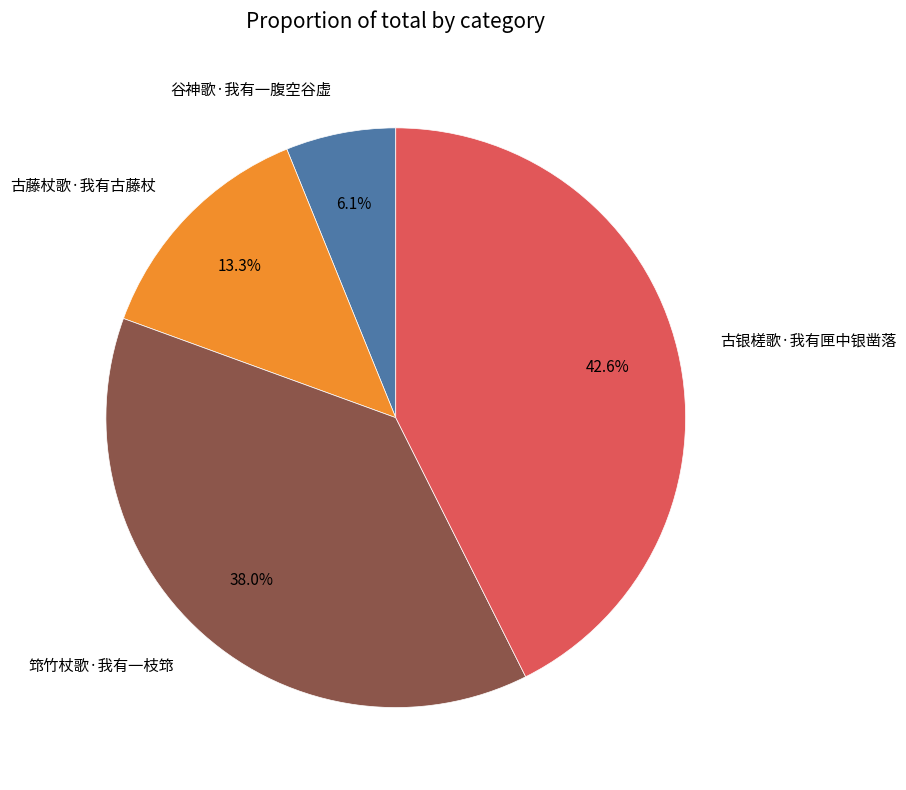

What portion of the pie excludes 古银槎歌·我有匣中银凿落?

57.4%